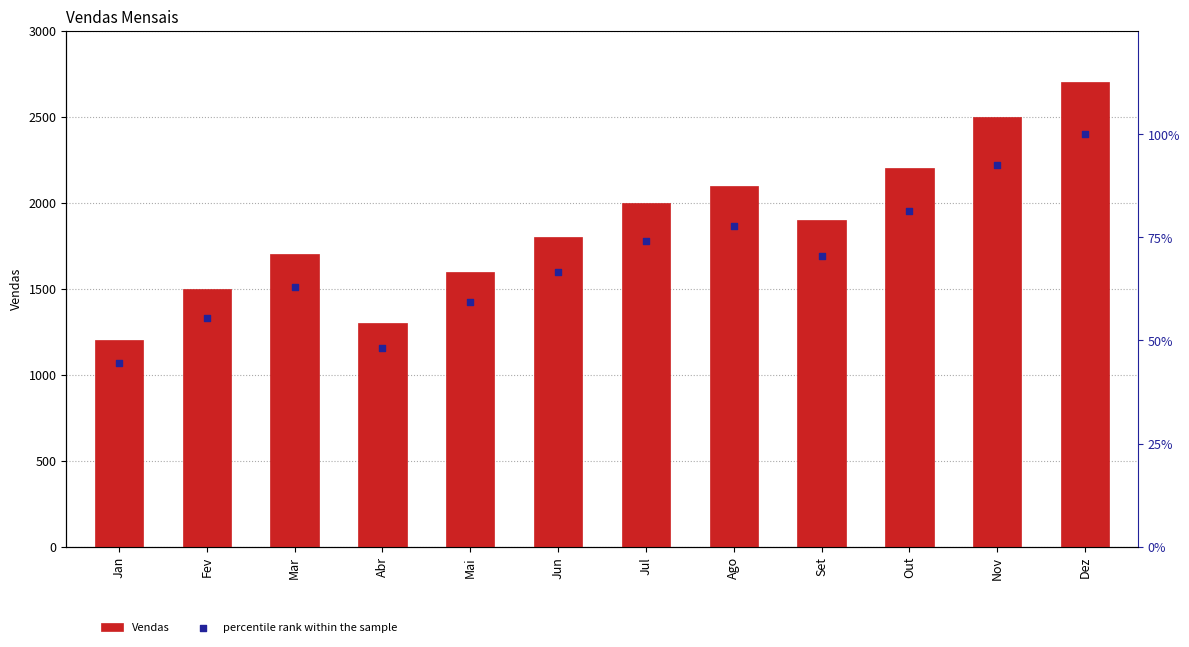

At which category is the sum across all series the highest?

Dez